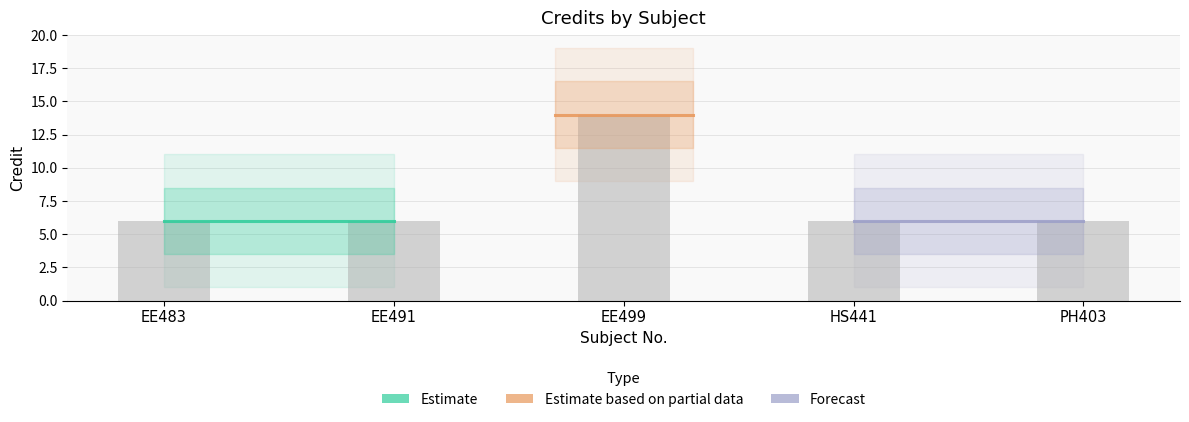

What position from the left is EE491?

2